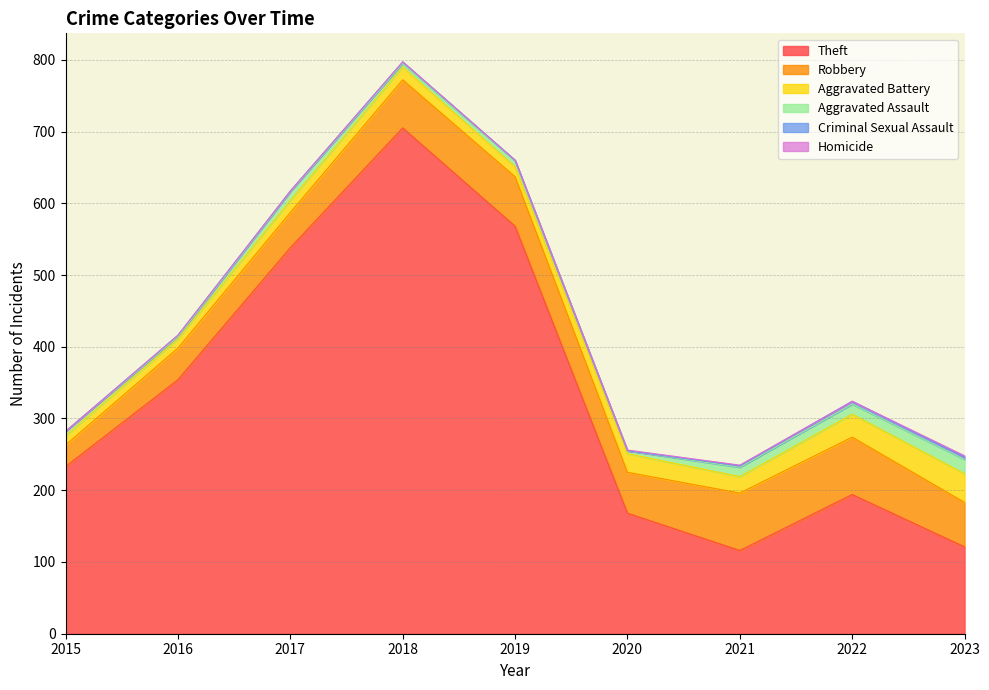

What are all the series names shown in the legend?

Theft, Robbery, Aggravated Battery, Aggravated Assault, Criminal Sexual Assault, Homicide